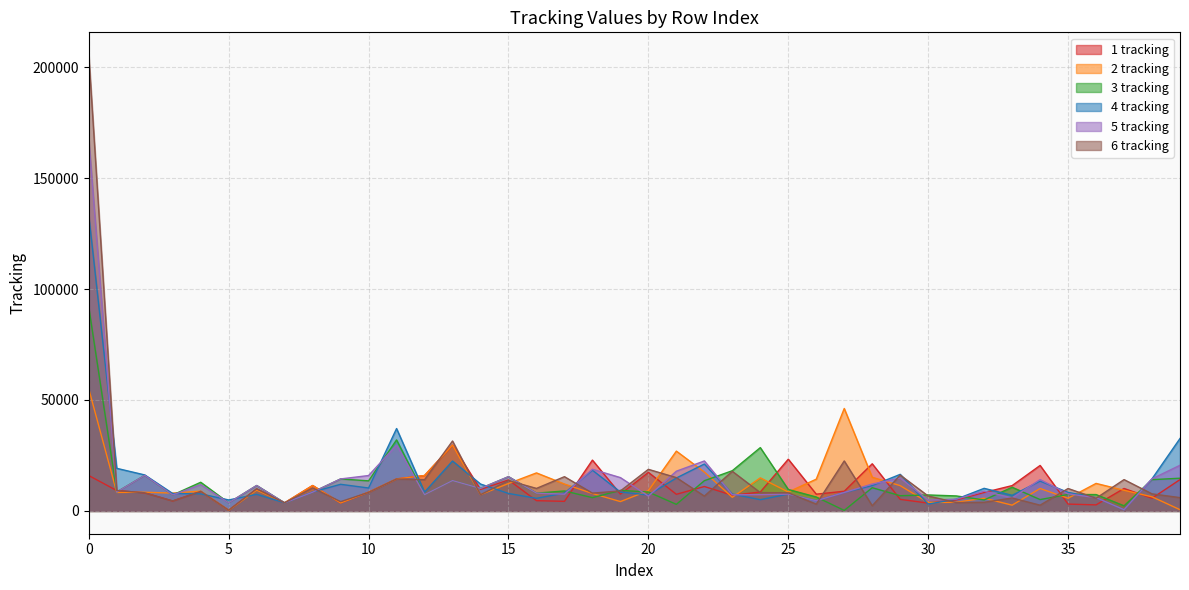

What is the spread (max minus min) of values at 24?

23467